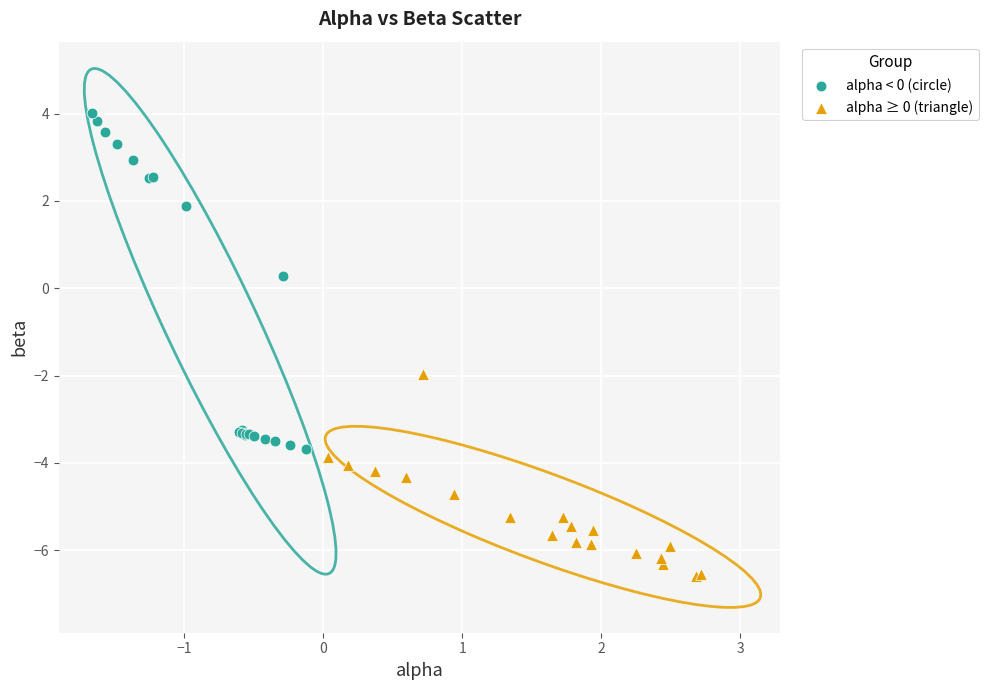

Which series reaches the maximum Y coordinate?

alpha < 0 (circle)